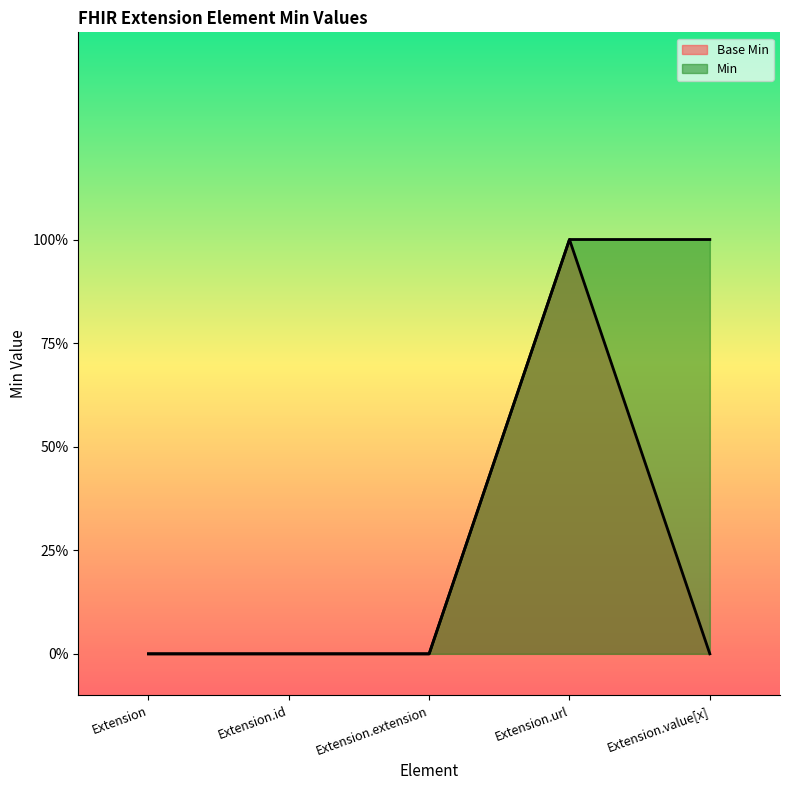

At Extension, list the series in order from largest to smallest.

Base Min, Min